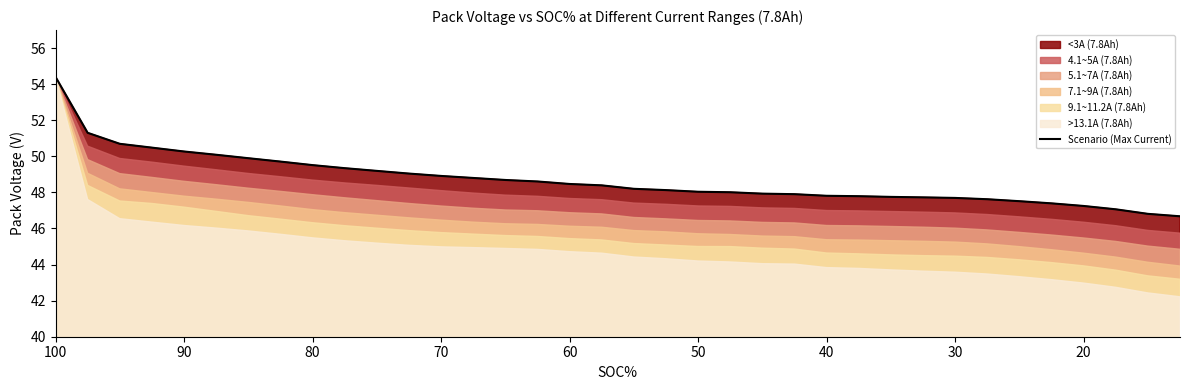

How many categories are shown in the chart?

36